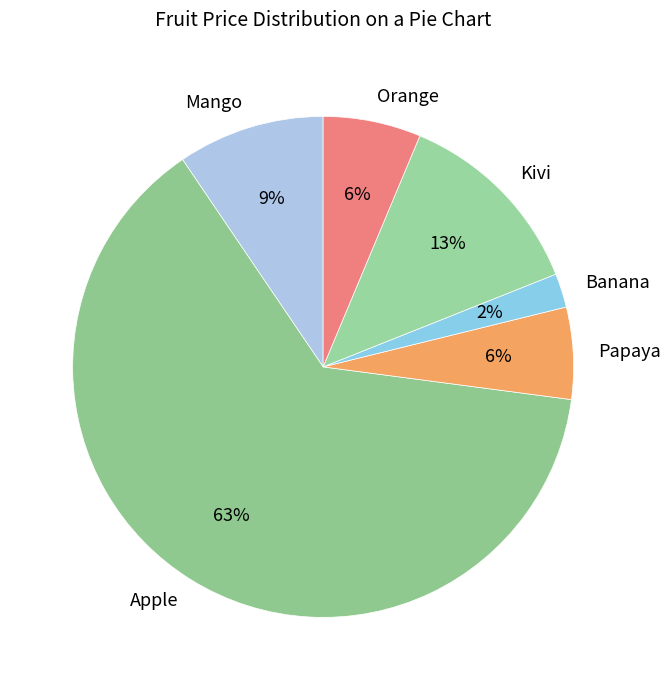

What percentage is the Papaya slice, to the nearest percent?

6%